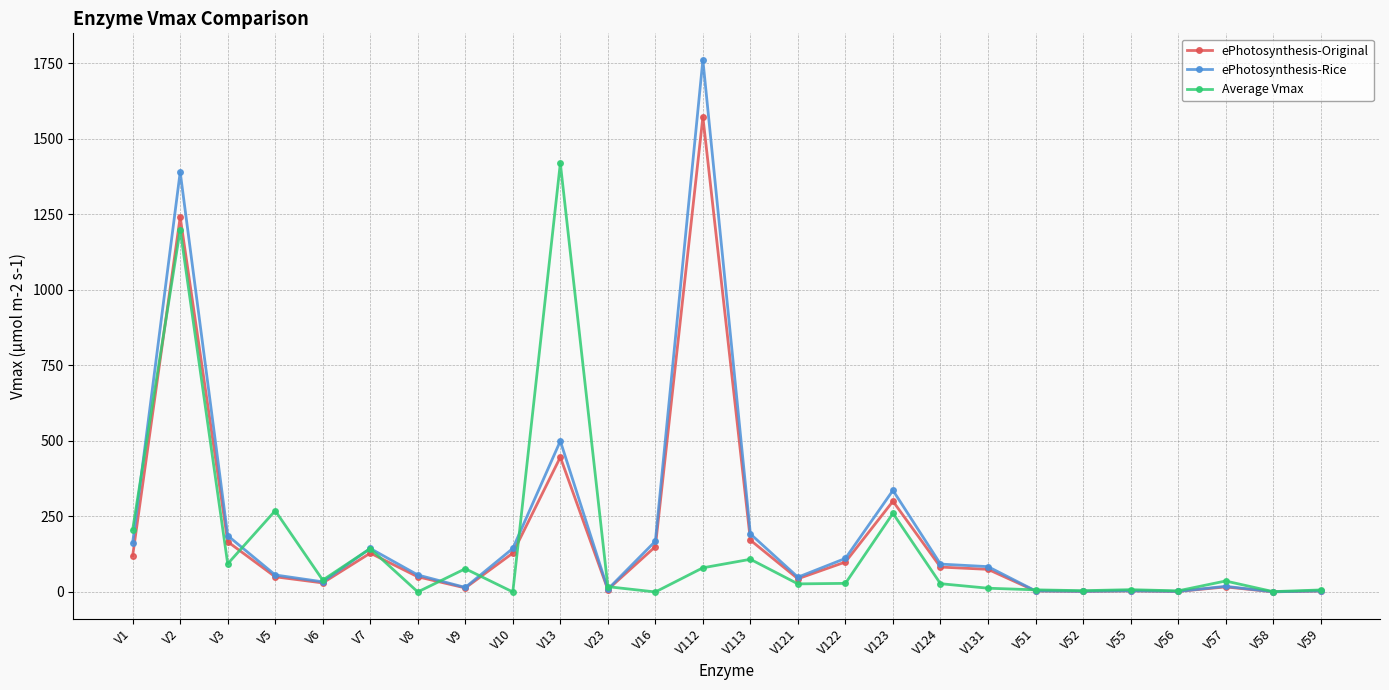

The Average Vmax series shows 3.6 at V56. True or false?

True